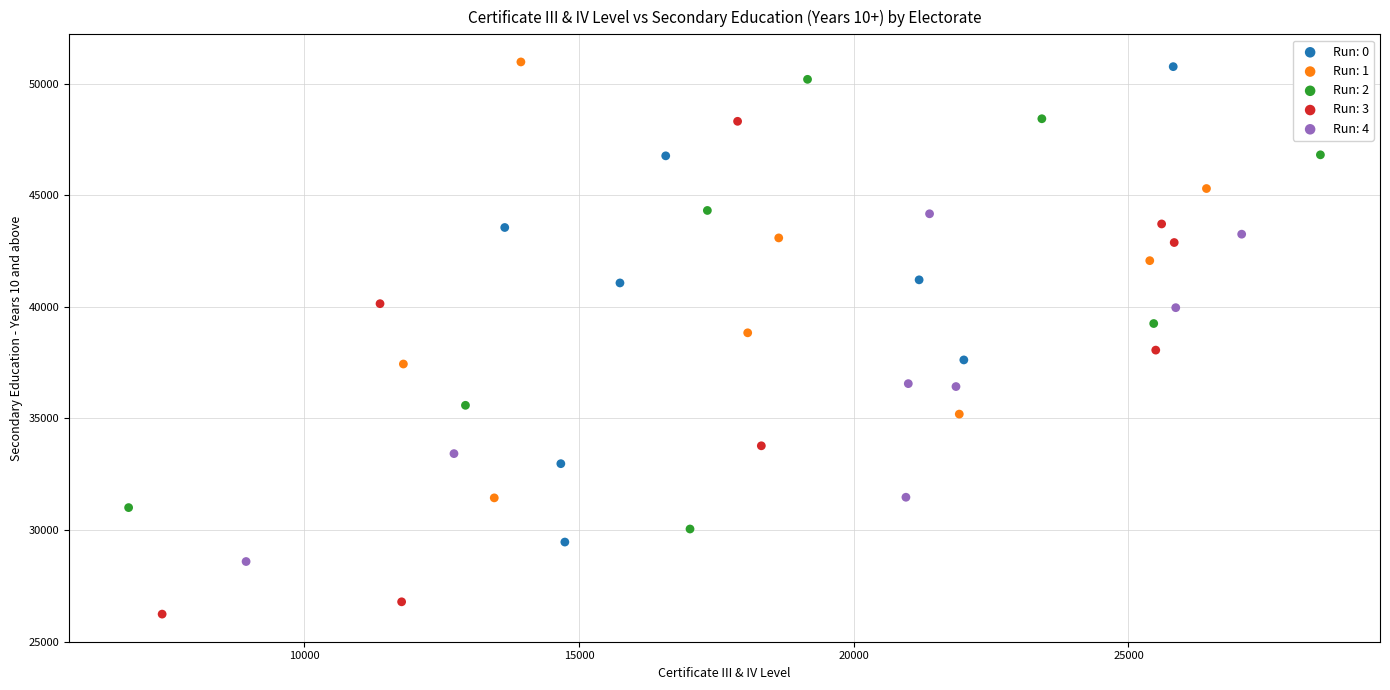

Which series reaches the minimum Y coordinate?

Run: 3